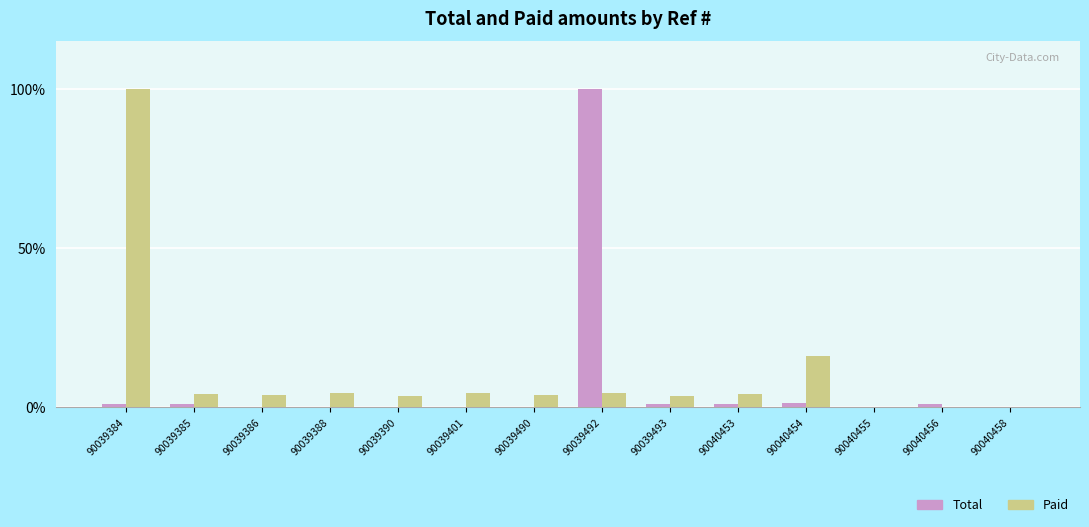

What is the maximum value shown in the chart?

100.0